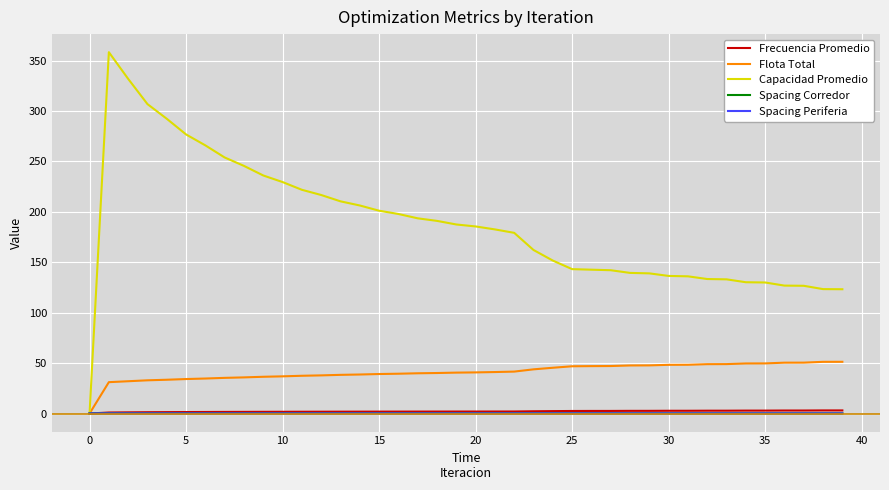

What is the greatest value displayed?

358.4